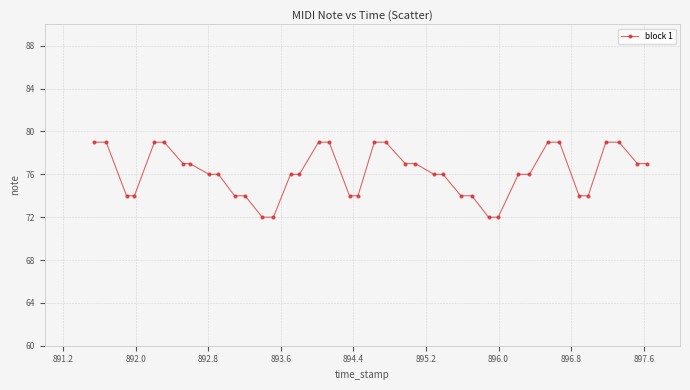

What is the smallest value displayed?

72